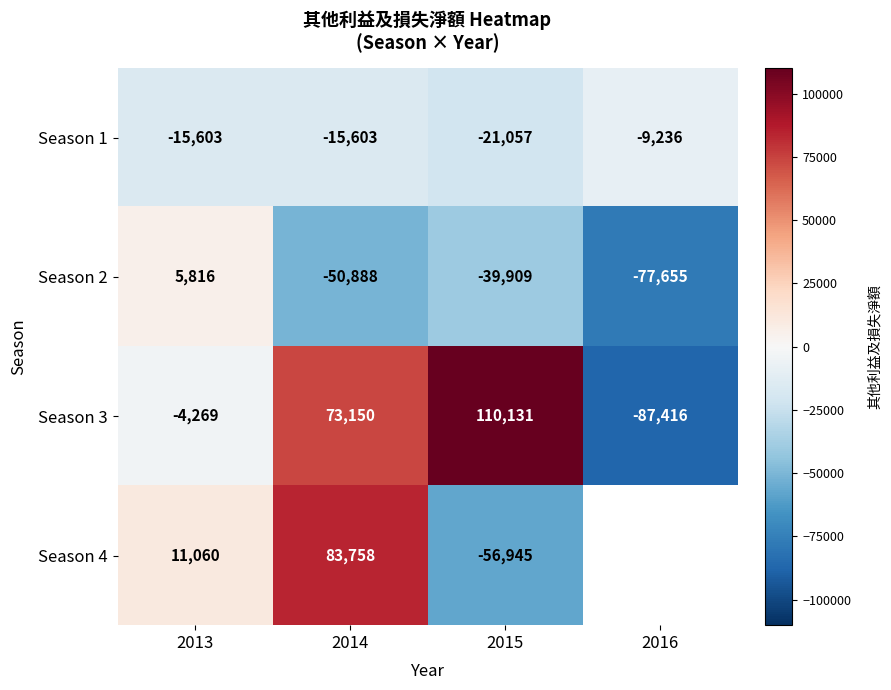

True or false: Season 4 has a value of 83758 at 2014.

True